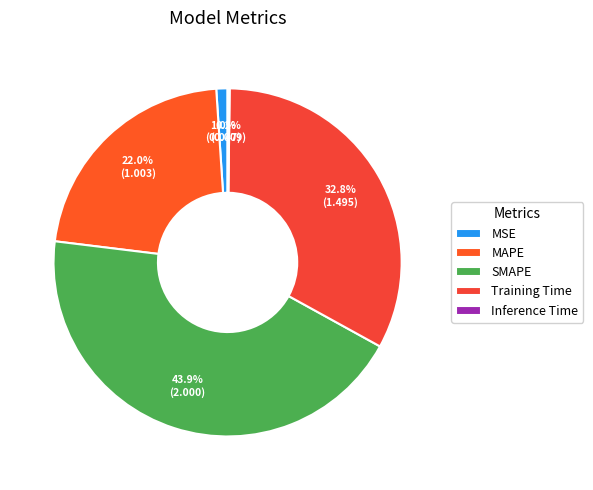

Rank the categories by value from lowest to highest.

Inference Time, MSE, MAPE, Training Time, SMAPE